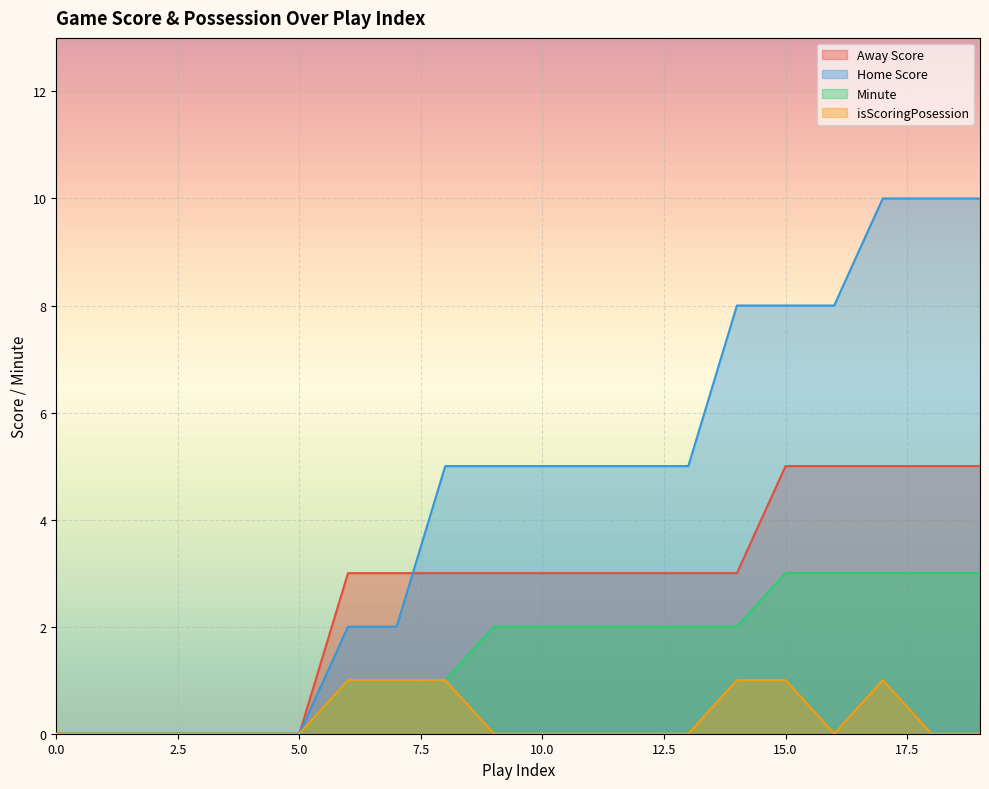

Does the chart display data point markers on the line(s)?

No